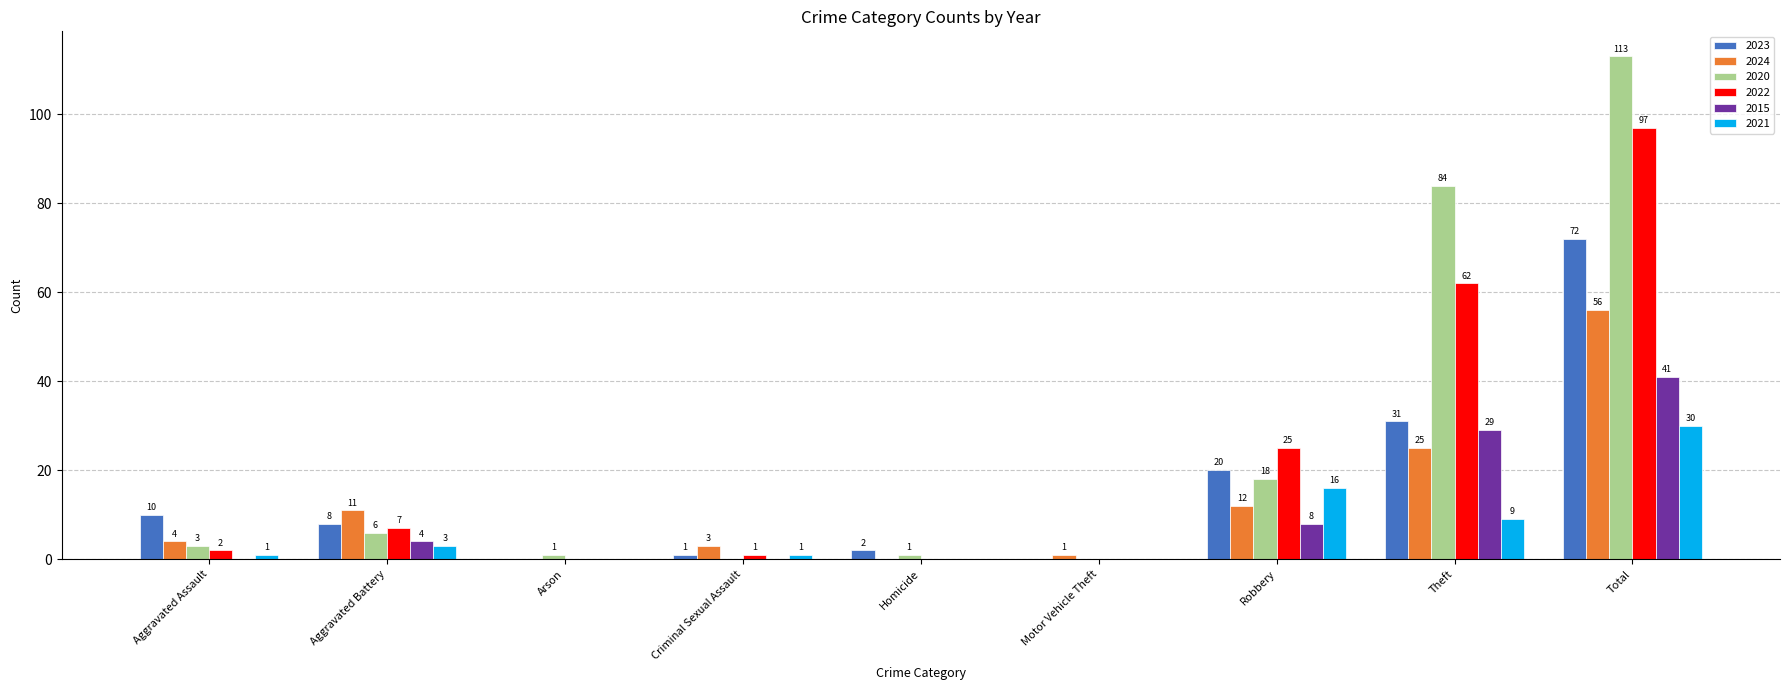

Reading left to right, what are all the values shown in this chart?

2023: 10	8	0	1	2	0	20	31	72
2024: 4	11	0	3	0	1	12	25	56
2020: 3	6	1	0	1	0	18	84	113
2022: 2	7	0	1	0	0	25	62	97
2015: 0	4	0	0	0	0	8	29	41
2021: 1	3	0	1	0	0	16	9	30